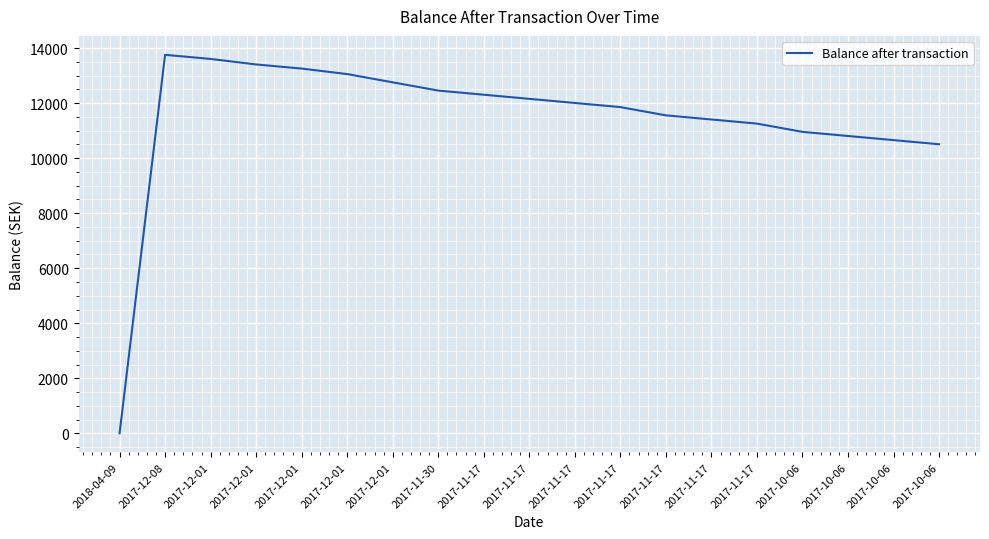

Approximately how many times larger is the value at 2017-11-17 compared to 2017-10-06?

1.1